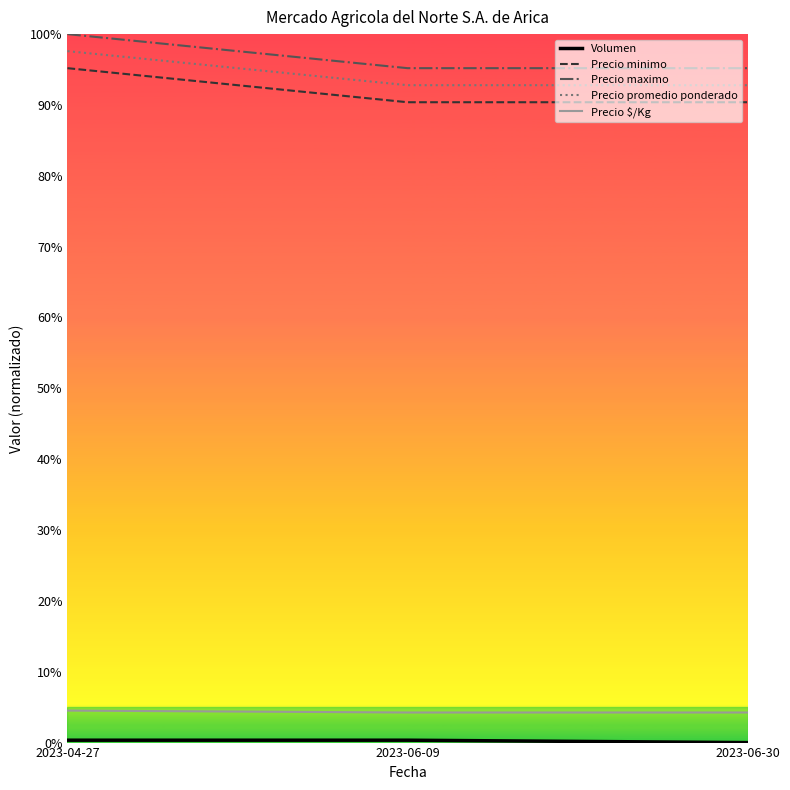

Reading left to right, what are all the values shown in this chart?

Volumen: 2023-04-27=0.0	2023-06-09=0.0	2023-06-30=0.0
Precio minimo: 2023-04-27=1.0	2023-06-09=0.9	2023-06-30=0.9
Precio maximo: 2023-04-27=1.0	2023-06-09=1.0	2023-06-30=1.0
Precio promedio ponderado: 2023-04-27=1.0	2023-06-09=0.9	2023-06-30=0.9
Precio $/Kg: 2023-04-27=0.0	2023-06-09=0.0	2023-06-30=0.0